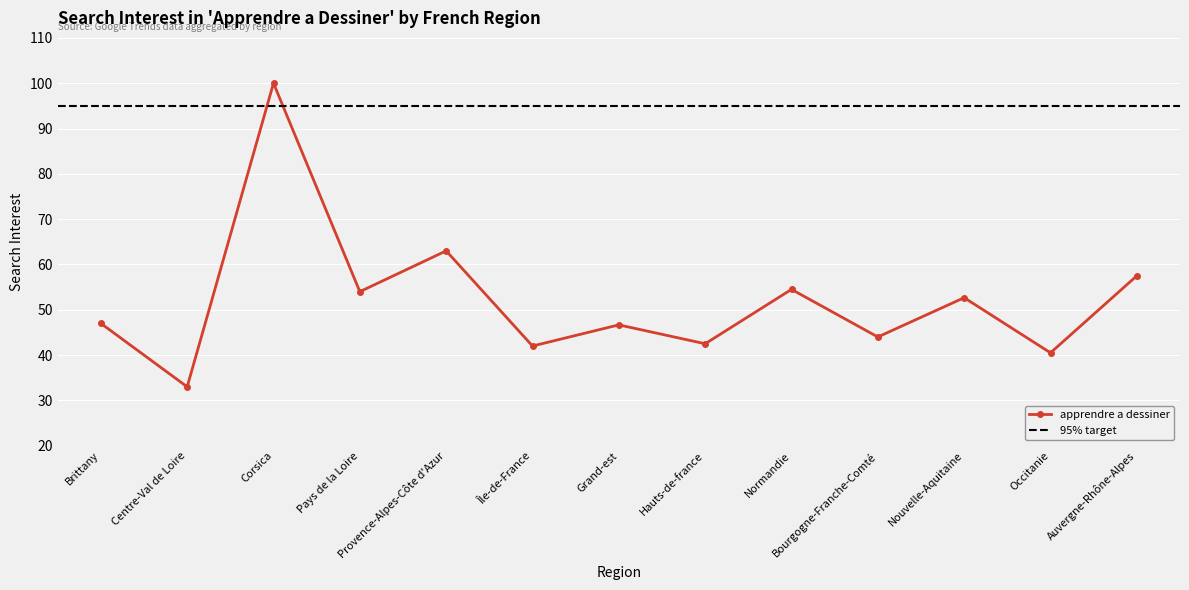

What is the value of the 5th point from the left?

63.0